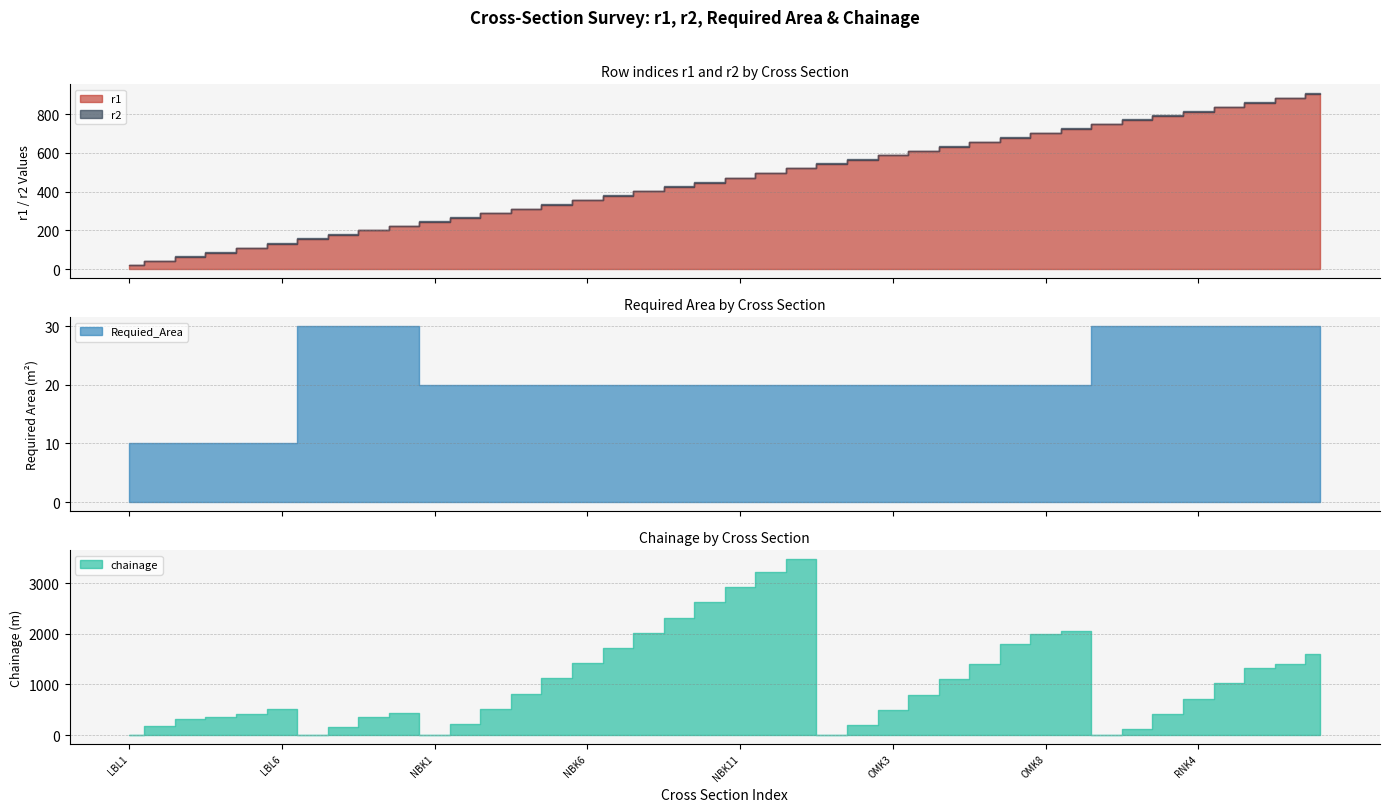

Is the value of Requied_Area at LBL6 greater than the value of r2 at NBK11?

No